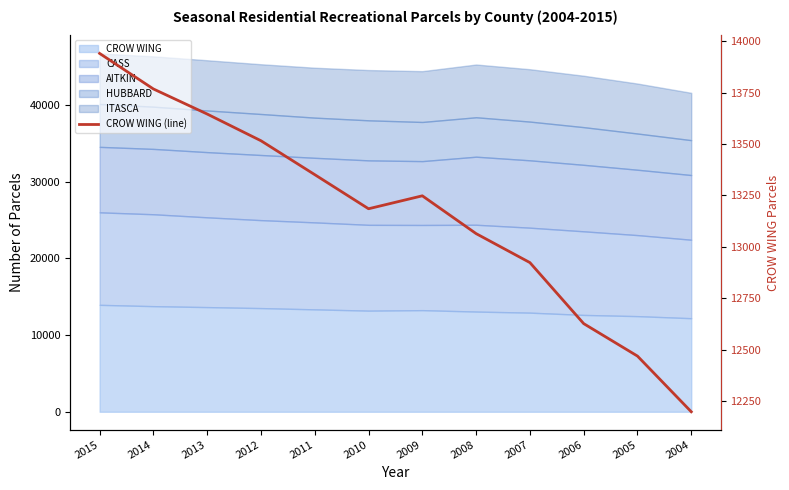

Which has a higher value, 2009 or 2005?

2009